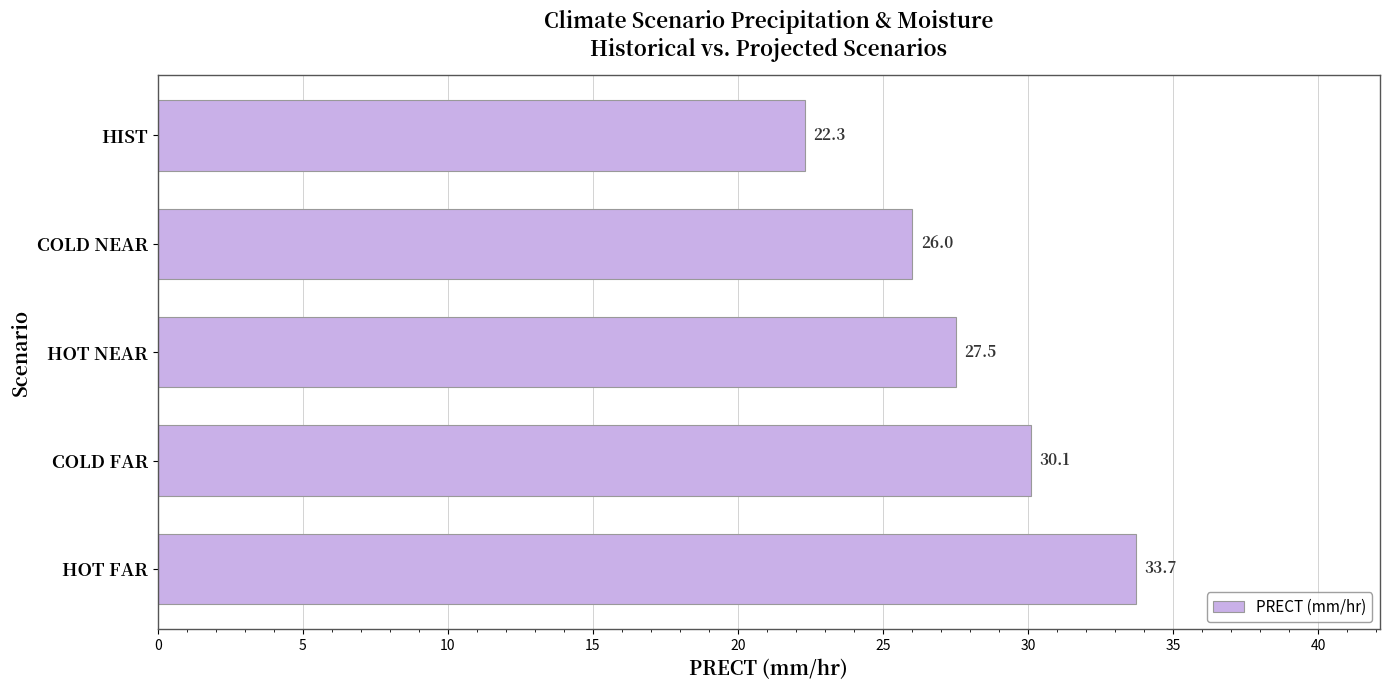

Reading bottom to top, what are all the values shown in this chart?

HOT FAR=33.7	COLD FAR=30.1	HOT NEAR=27.5	COLD NEAR=26.0	HIST=22.3